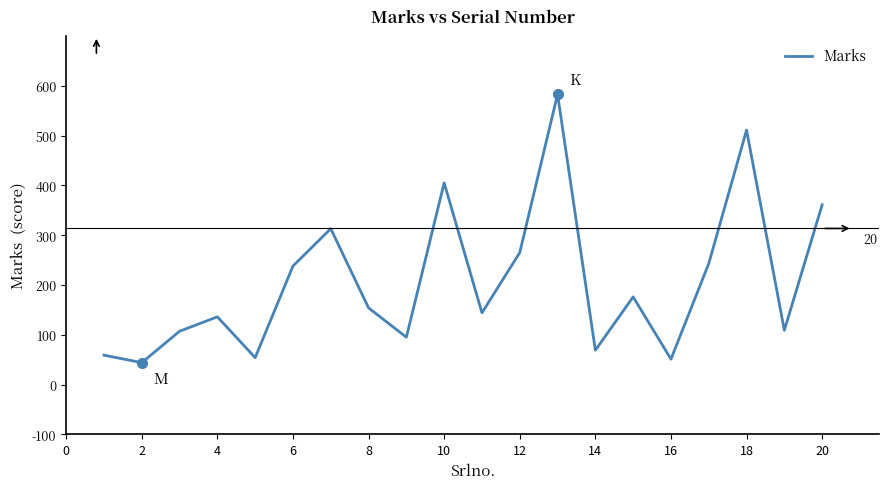

What is the maximum value shown in the chart?

583